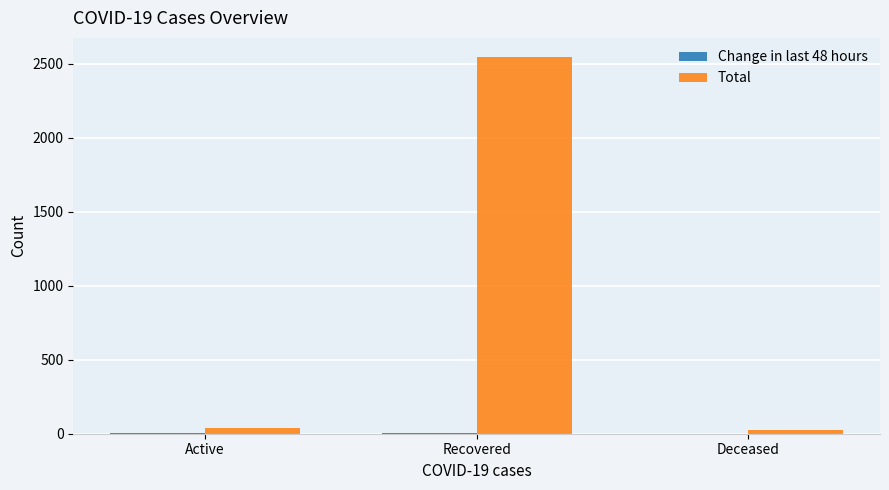

At which label does Total reach its peak?

Recovered